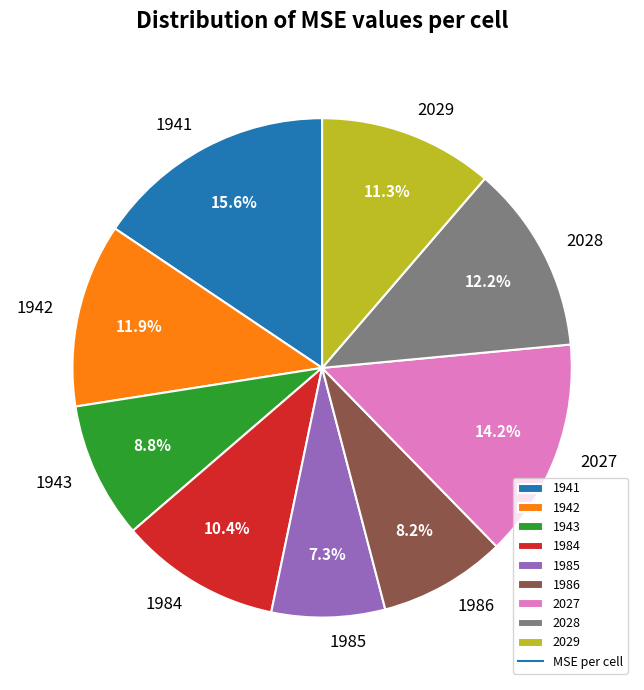

What percentage is NOT represented by 2028?

87.8%